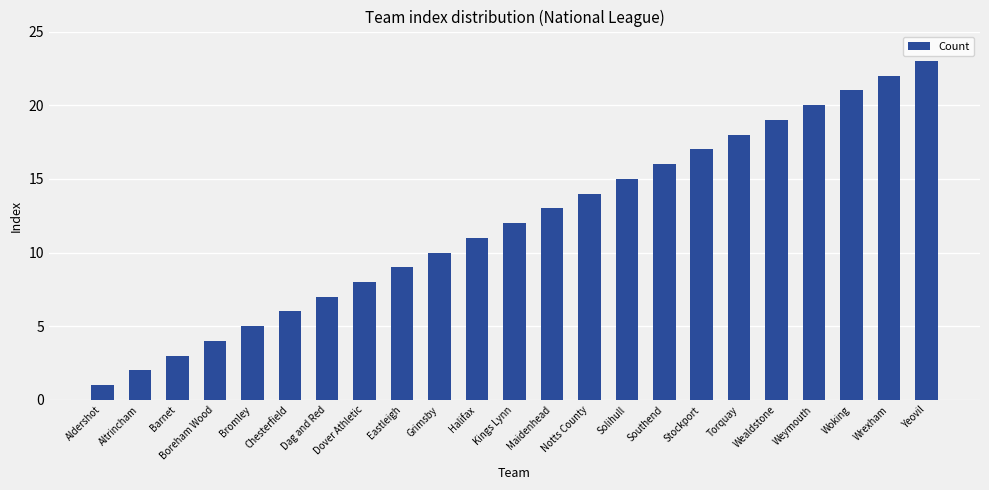

Is it true that the value at Grimsby is 10?

True